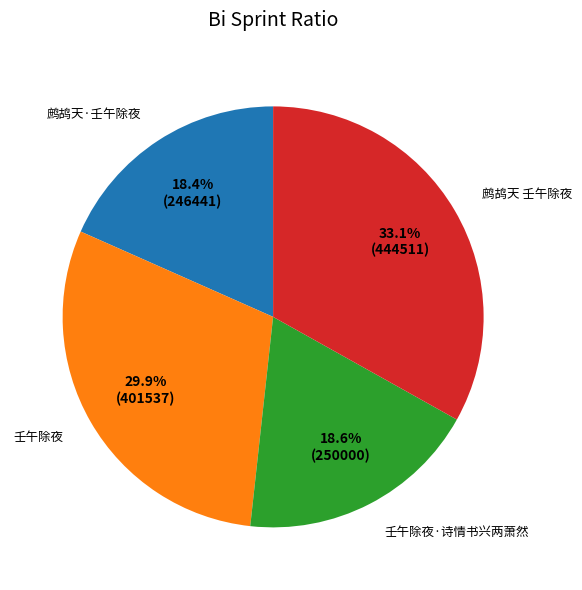

The 壬午除夜·诗情书兴两萧然 slice represents 10% of the pie. True or false?

False